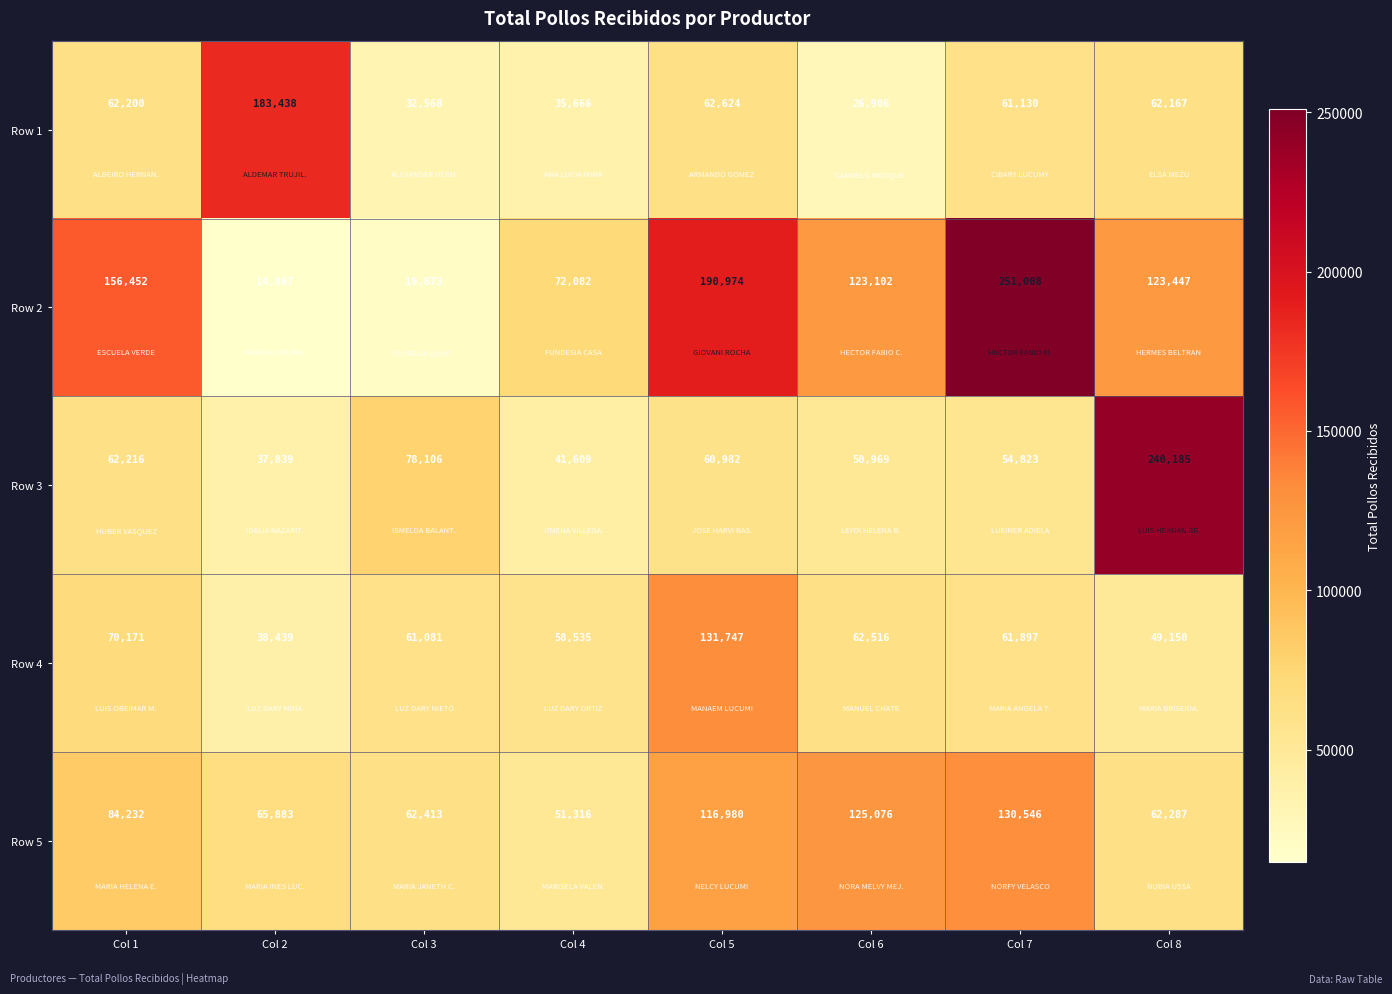

How many series are shown in this chart?

5